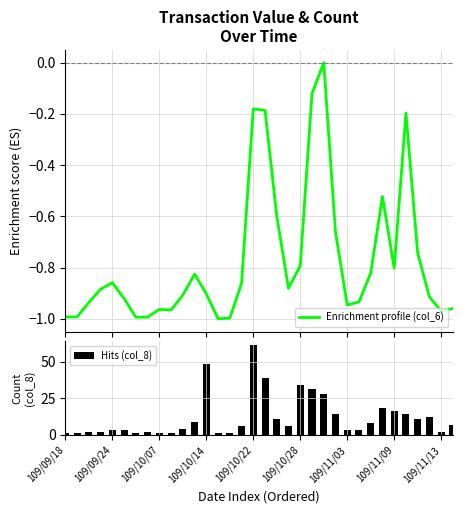

True or false: Hits (col_8) has a value of 20 at 109/10/14.

False